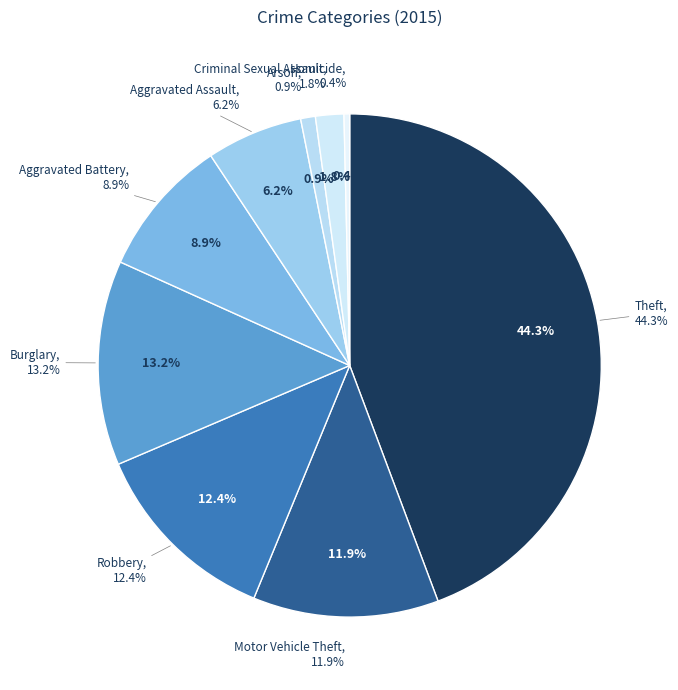

What percentage is the Robbery slice, to the nearest percent?

12%